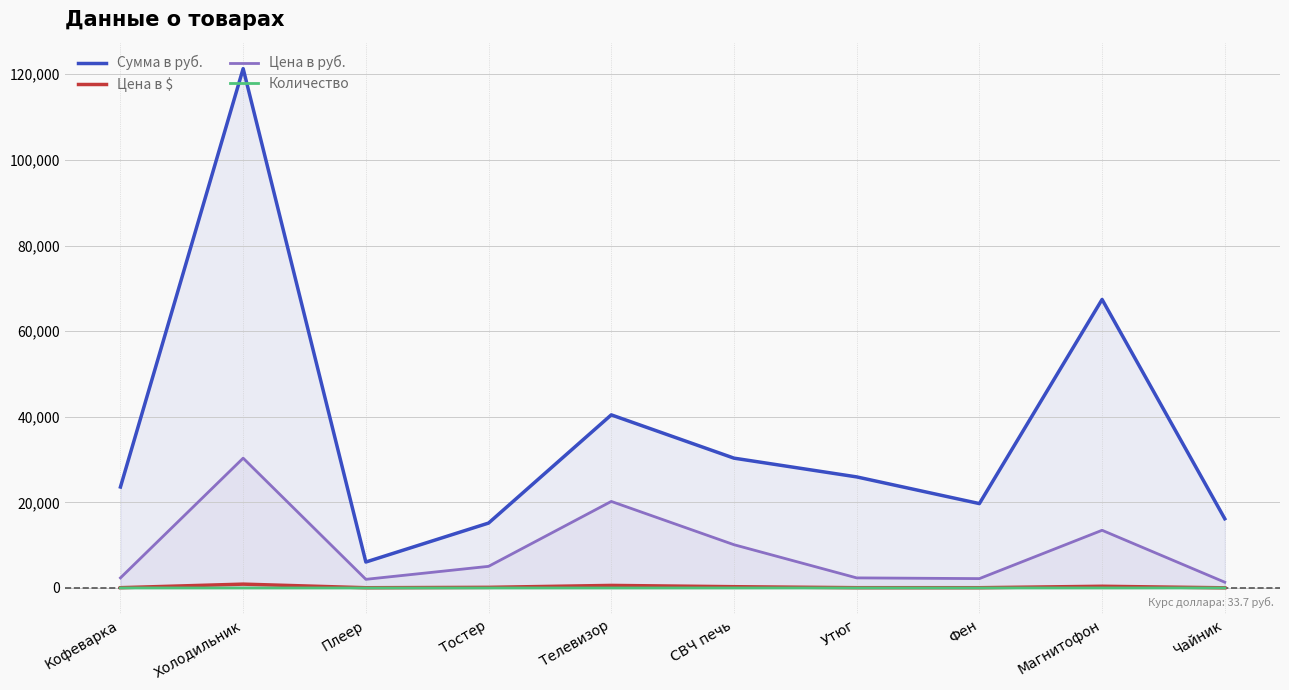

What position from the left is Фен?

8